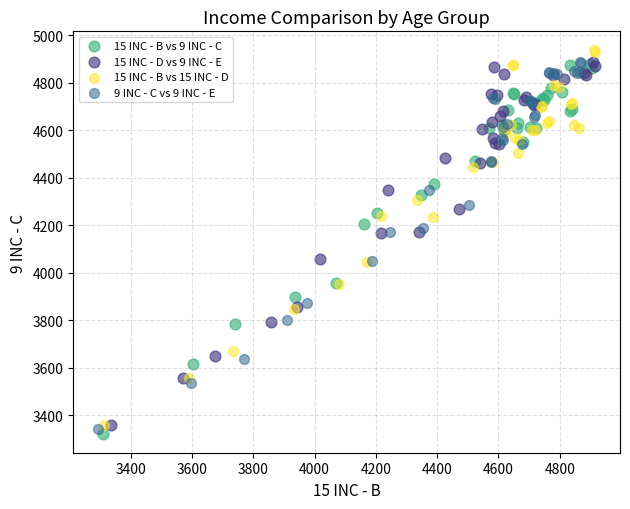

What are all the series names shown in the legend?

15 INC - B vs 9 INC - C, 15 INC - D vs 9 INC - E, 15 INC - B vs 15 INC - D, 9 INC - C vs 9 INC - E